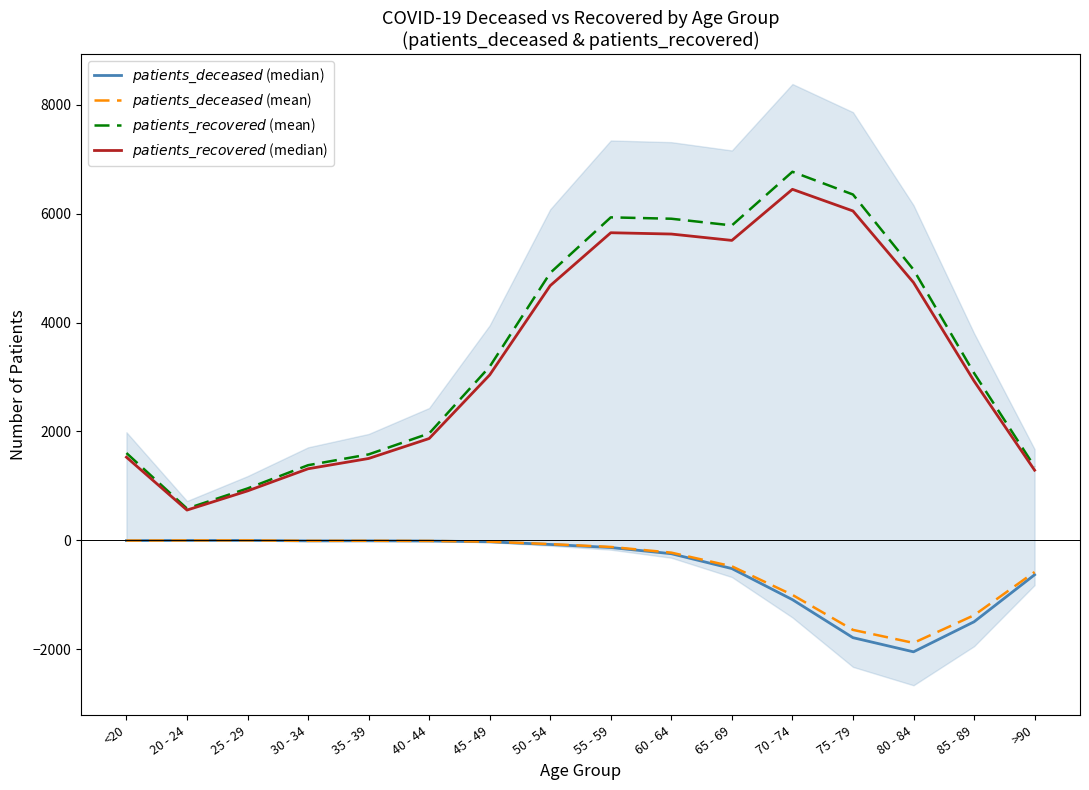

True or false: $patients\_recovered$ (median) and $patients\_deceased$ (median) intersect in this chart.

False